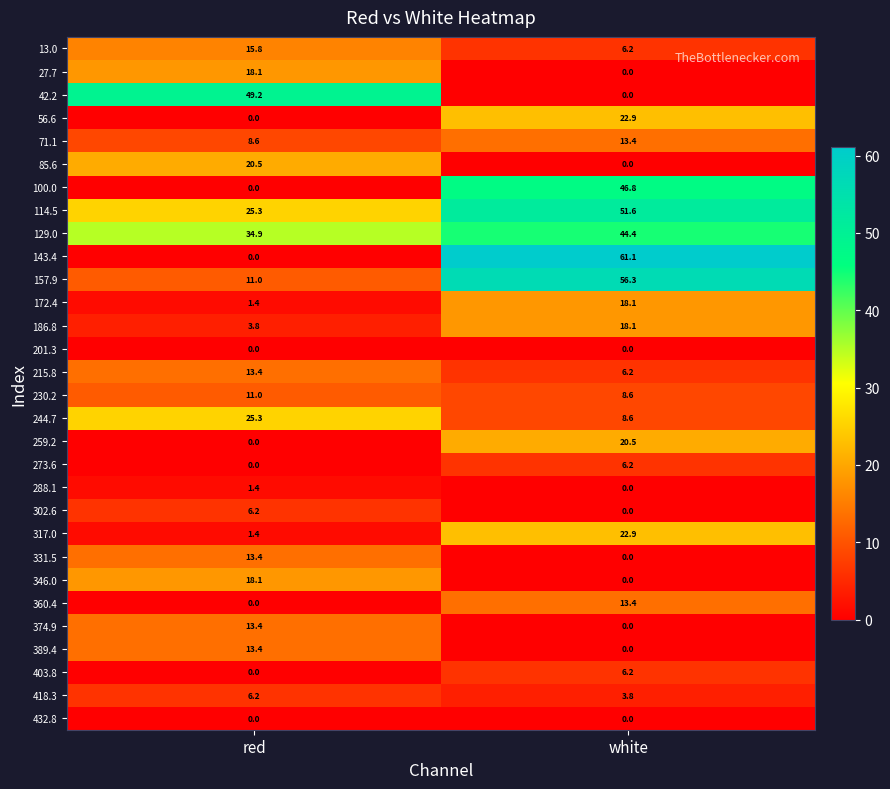

What is the approximate value of 27.7 at red?

18.1